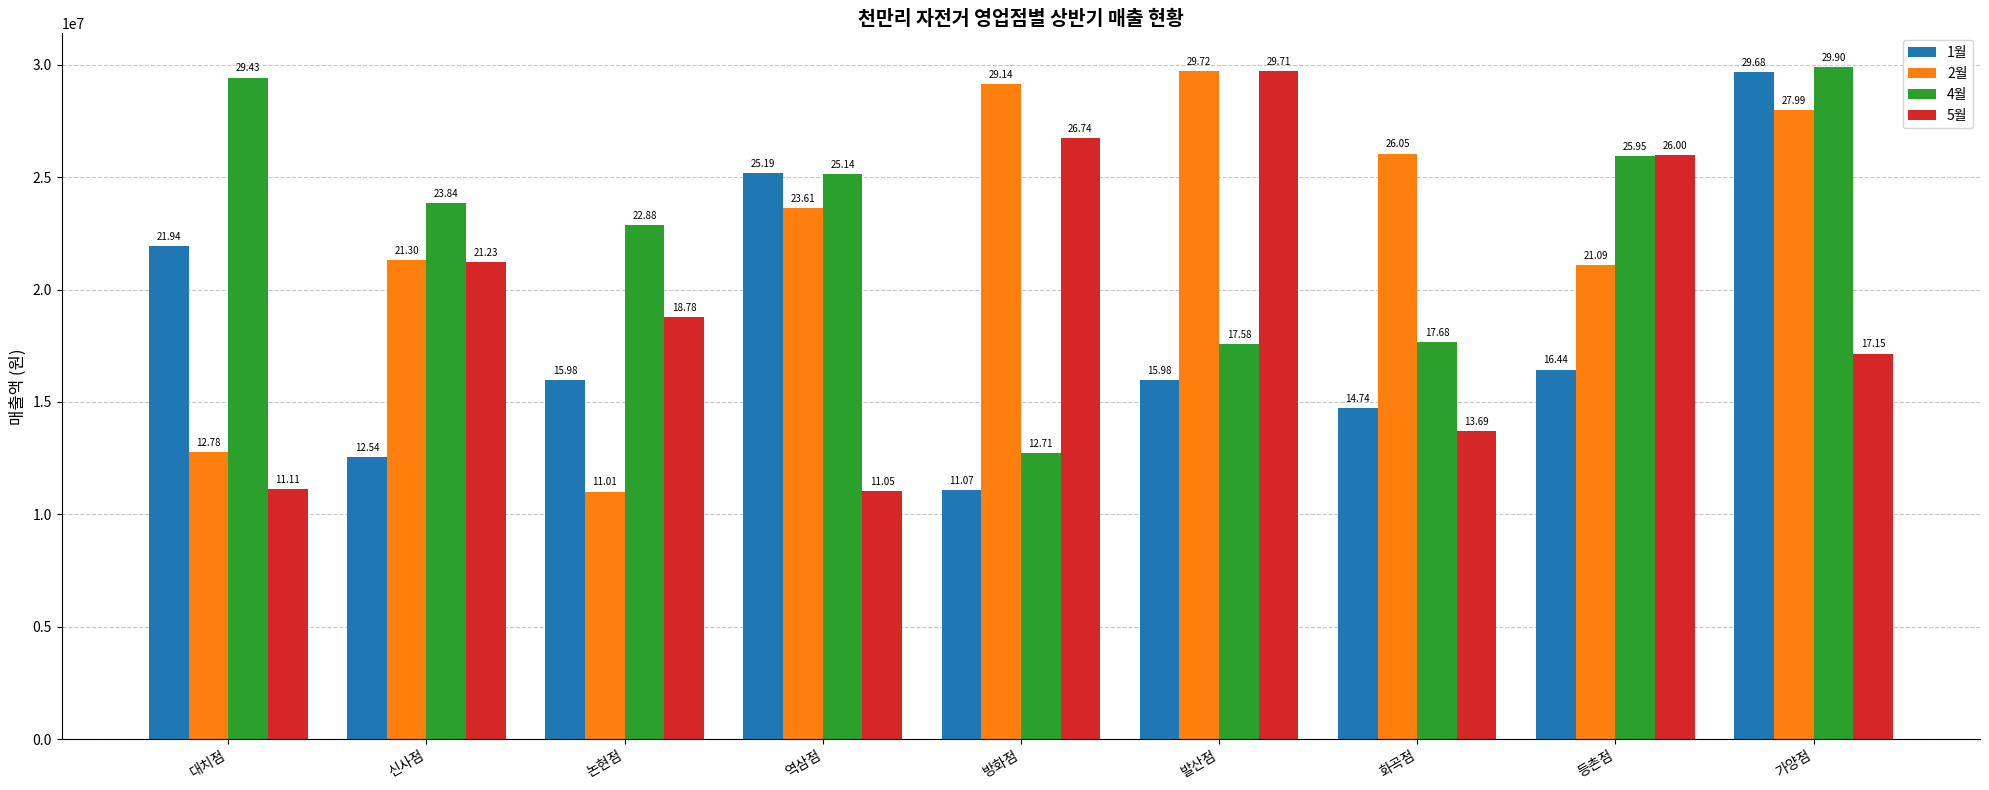

Rank the series at 등촌점 from lowest to highest value.

1월, 2월, 4월, 5월